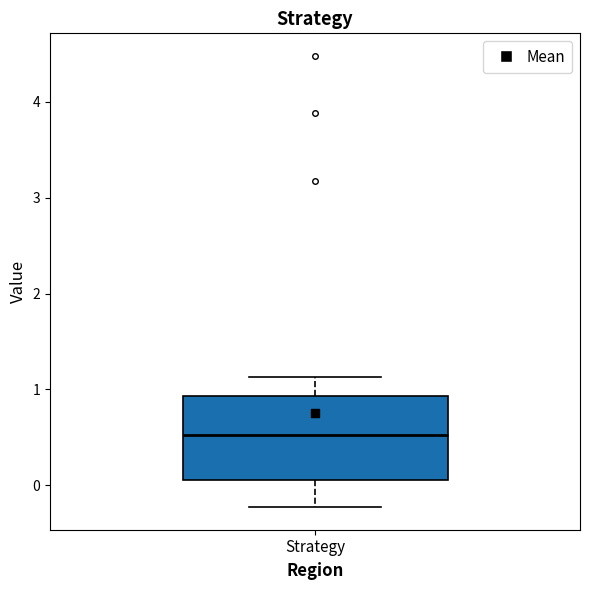

Transcribe this box plot: give where the median line is, the range the box spans, and where the two whiskers end, as read against the y-axis. The values are not printed on the chart, so give them approximately, as read against the axis.

median 0.5, box 0.1 to 0.9, whiskers -0.2 to 1.1